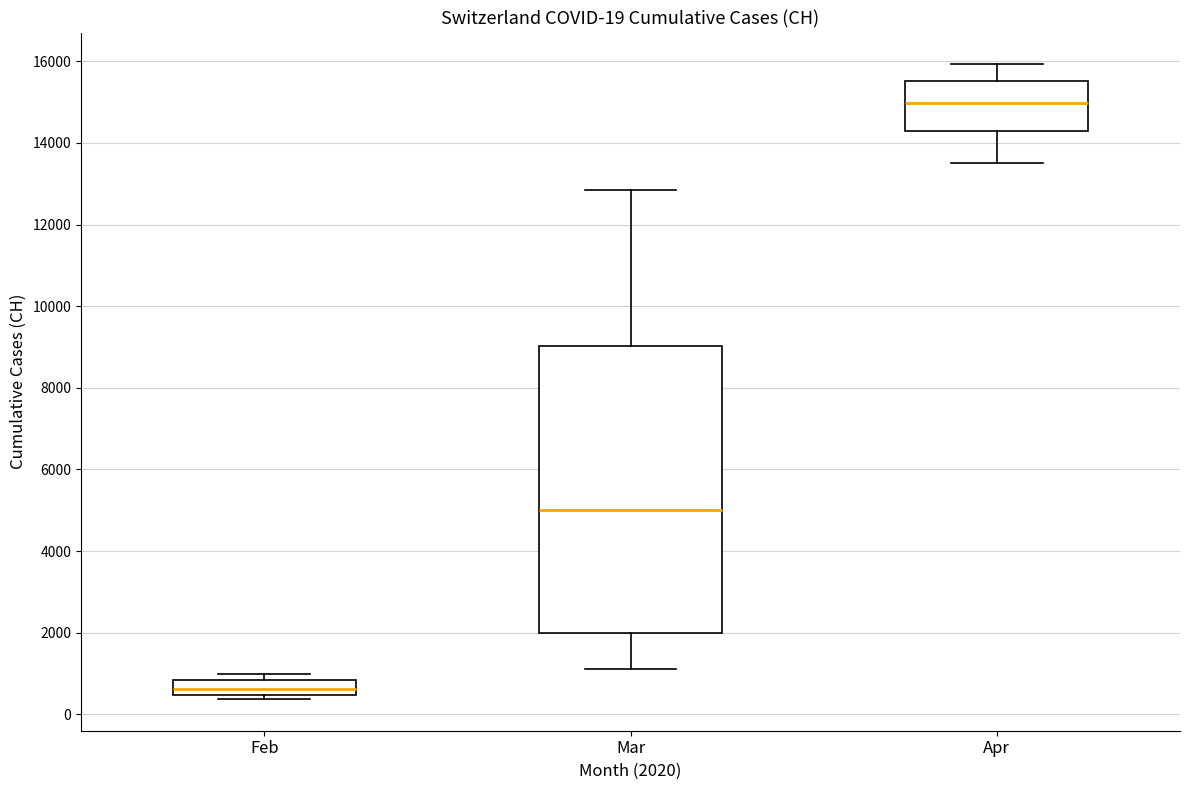

Which box's median line is the highest?

Apr